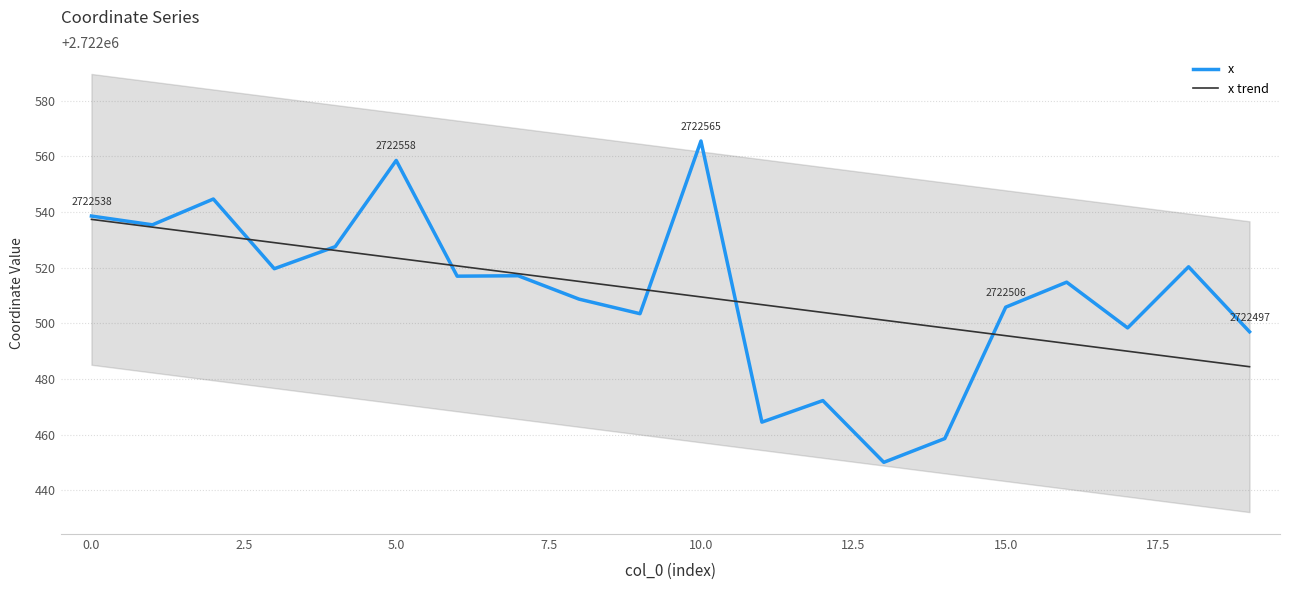

True or false: x and x trend intersect in this chart.

True